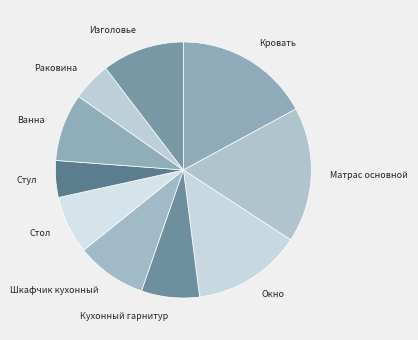

What is the ratio of the value at Шкафчик кухонный to the value at Стул?

1.9